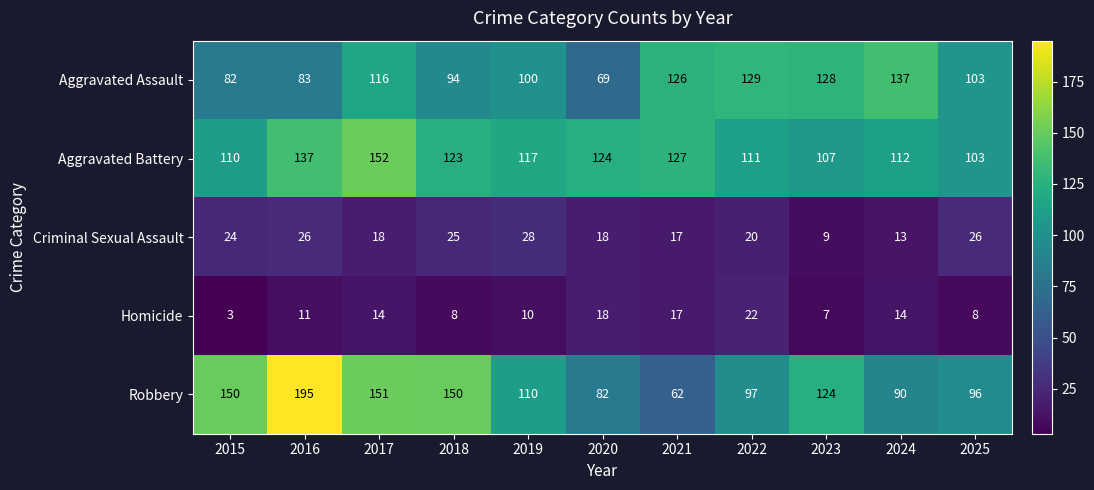

At which category does the chart reach its minimum across all series?

2015